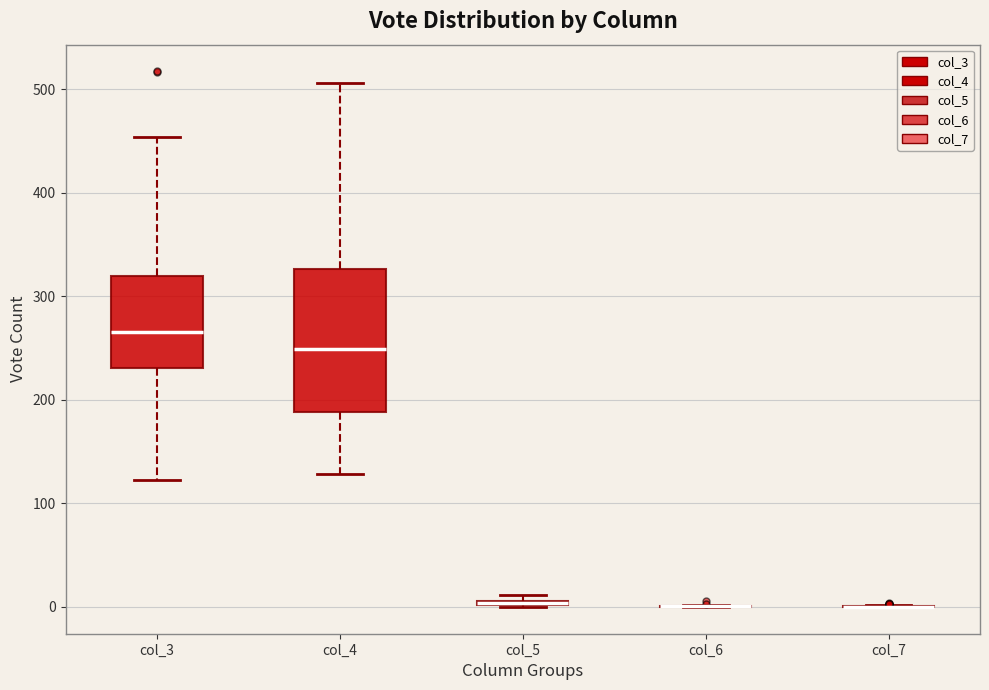

Where is the lower edge of the box for col_5 on the y-axis? The values are not printed on the chart, so give them approximately, as read against the axis.

0